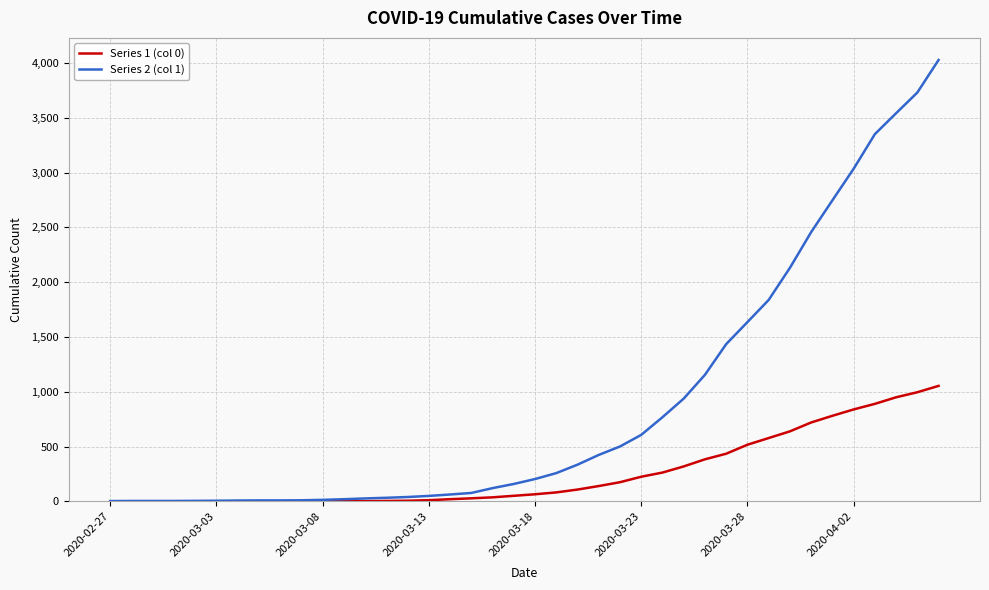

How many series are shown in this chart?

2